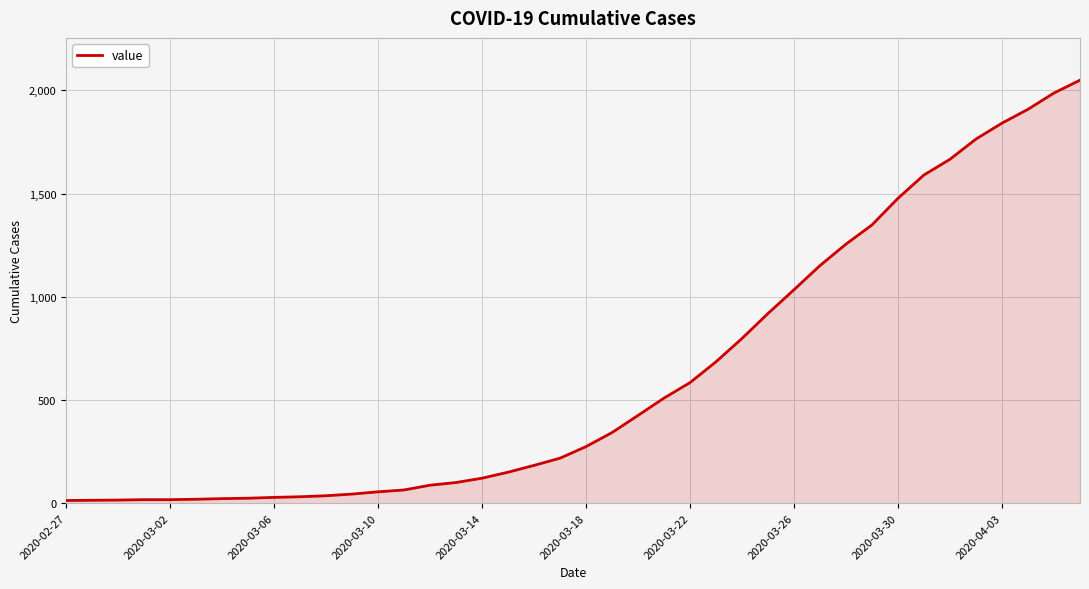

What is the greatest value displayed?

2049